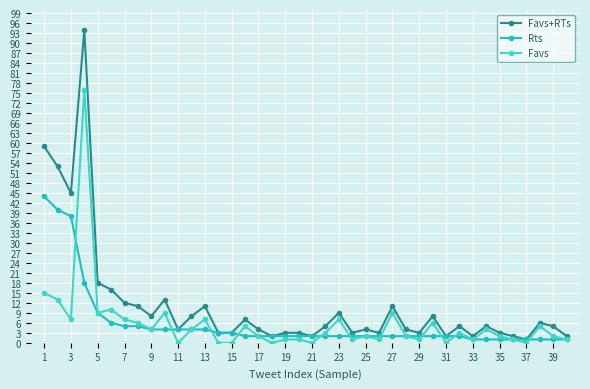

How many lines are shown in the chart?

3